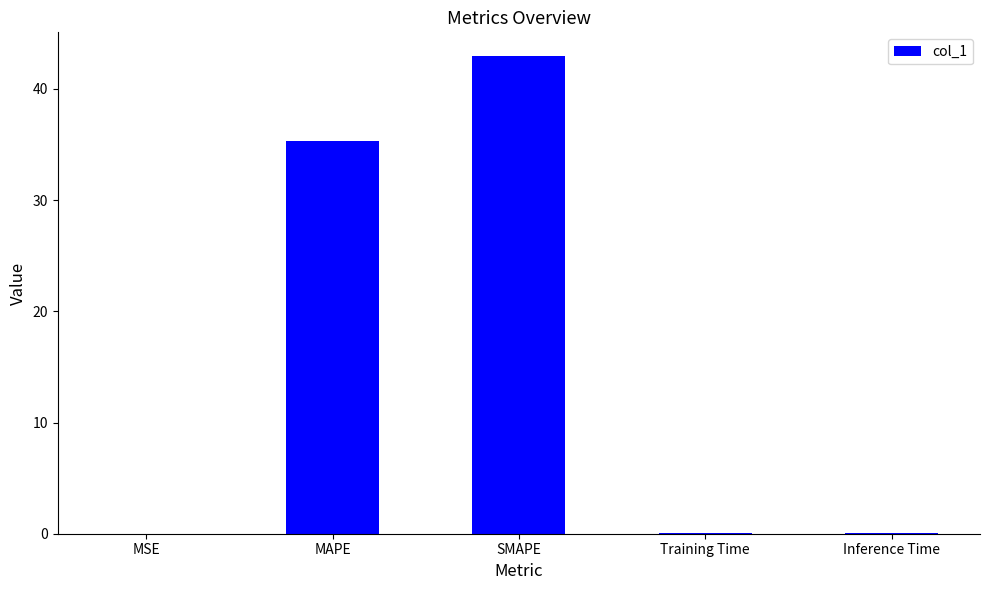

At which label is the value closest to 21?

MAPE